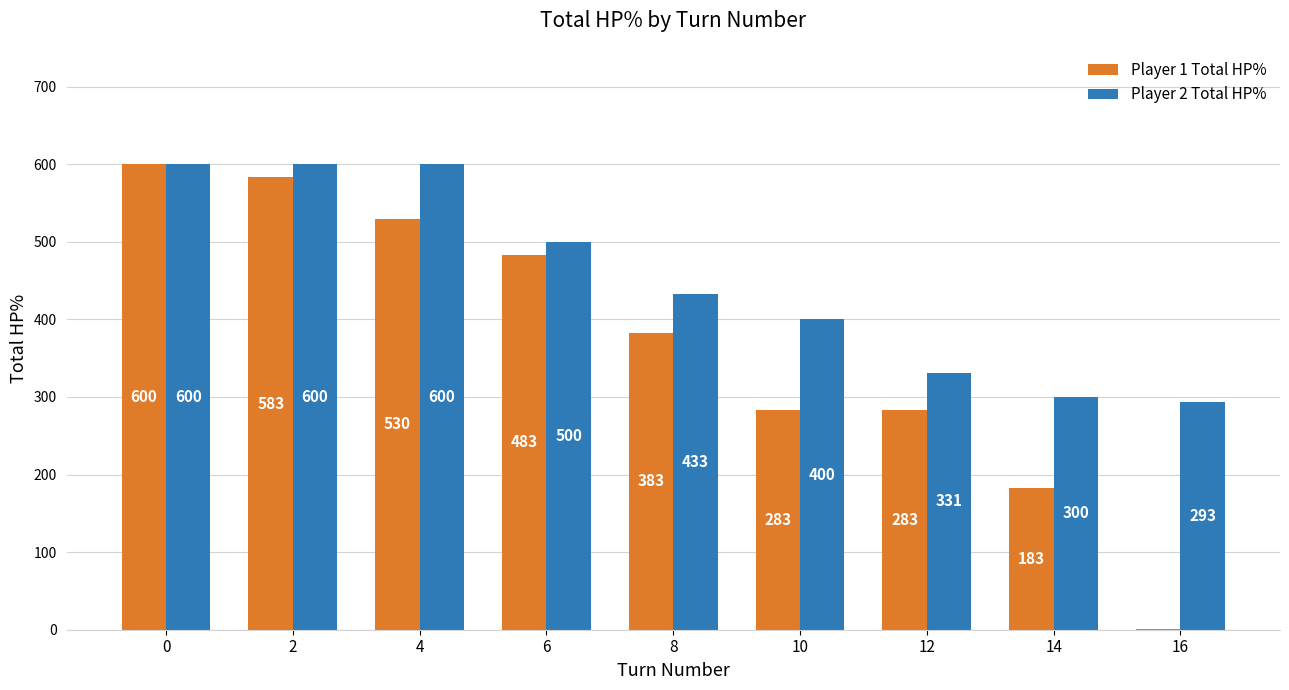

Which series has the largest total across all categories?

Player 2 Total HP%